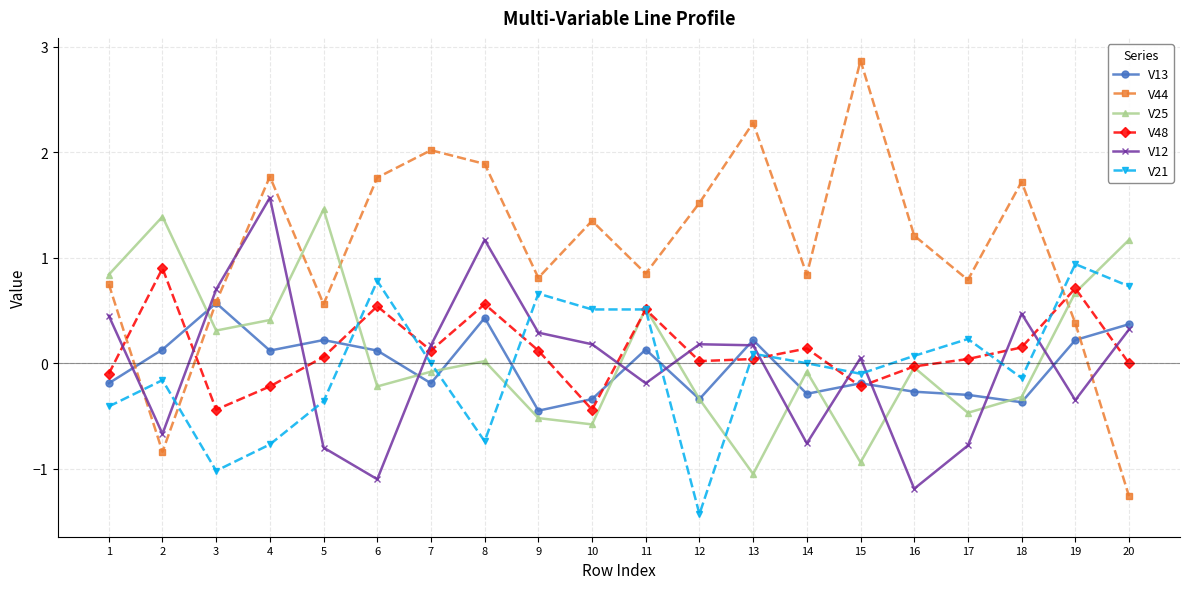

What is the total value across all series at 12?

-0.4